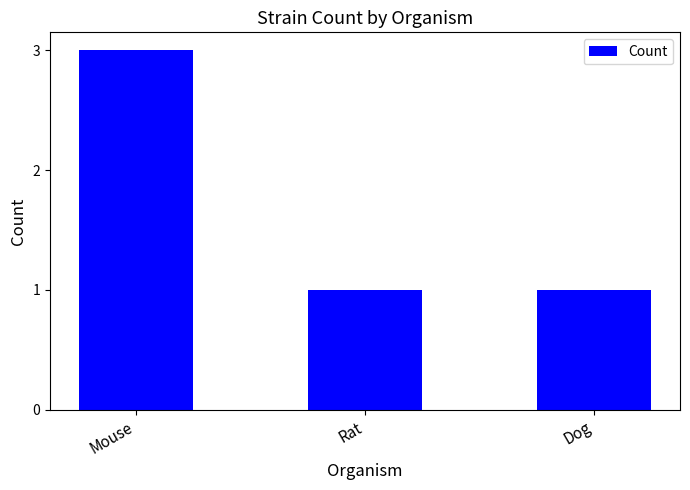

What is the minimum value shown in the chart?

1